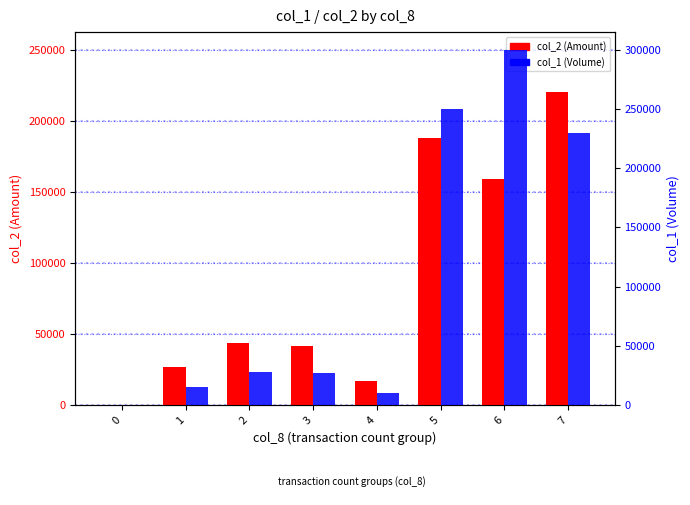

Reading left to right, extract all data points from this chart.

col_2 (Amount): 0	26600	43370	41580	17180	188000	158990	220220
col_1 (Volume): 0	15000	28000	27000	10000	250000	300000	230000